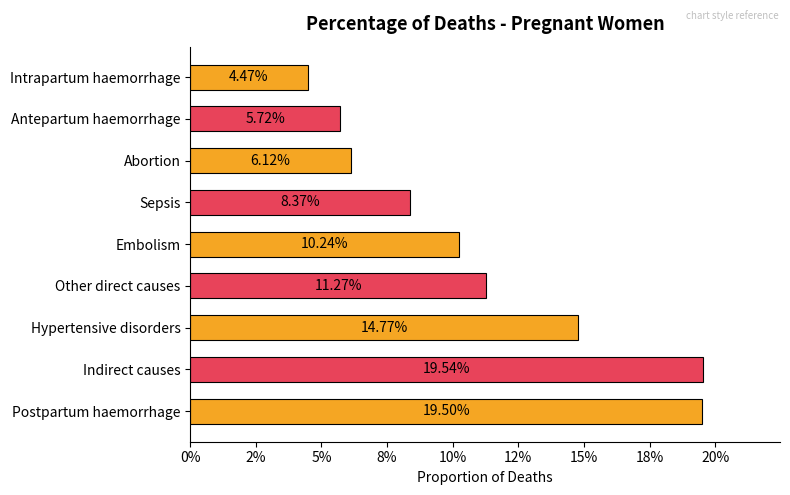

Are the bars grouped side by side (vs. stacked)?

No